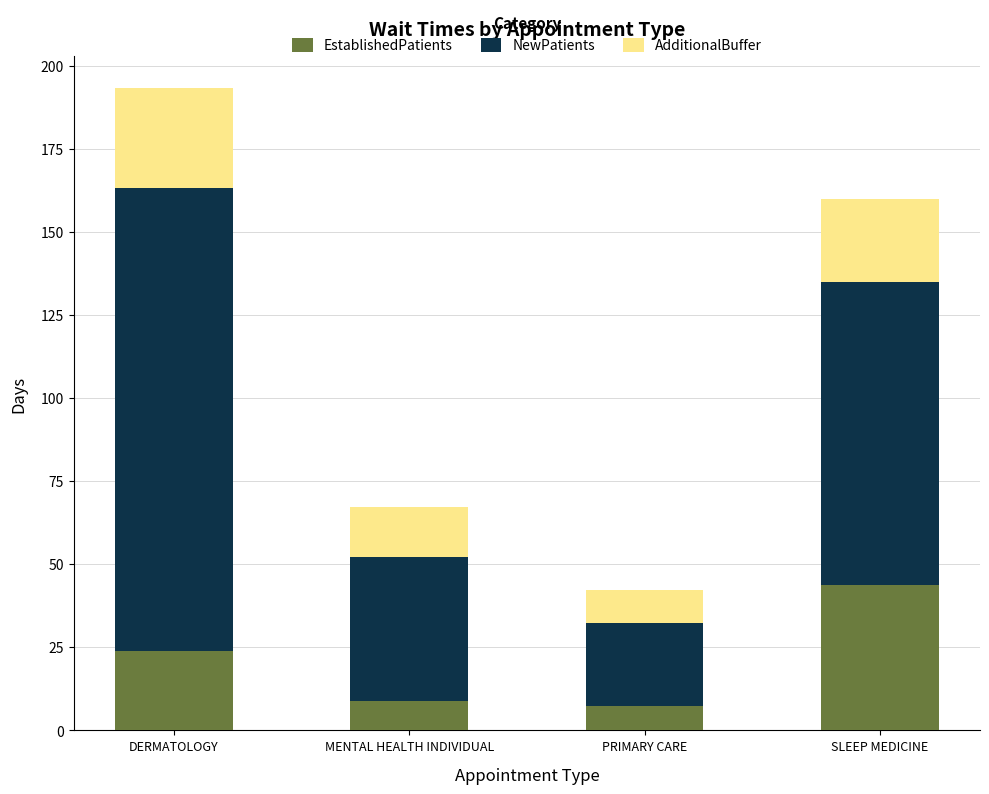

What is the difference between the maximum and minimum values in the EstablishedPatients series?

36.5